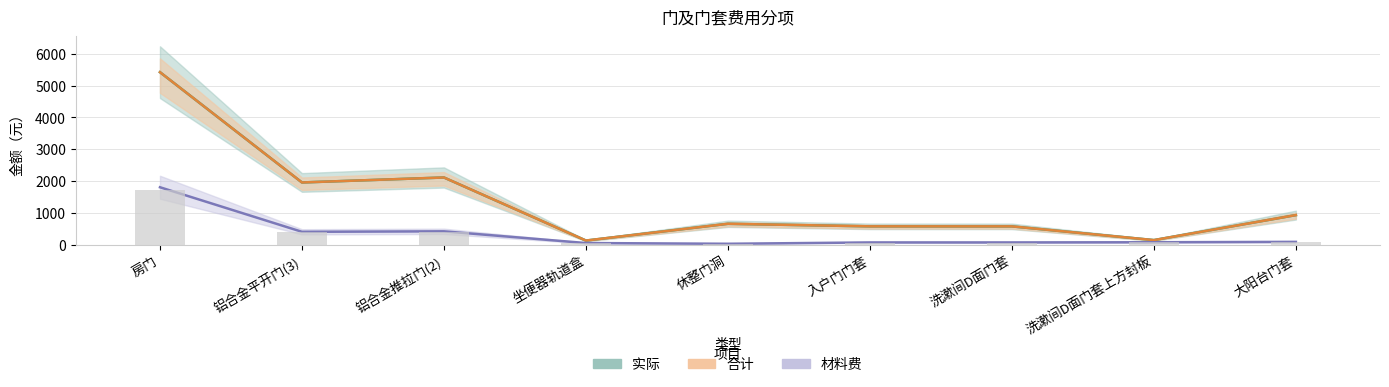

At how many categories does at least one series exceed 4077?

1